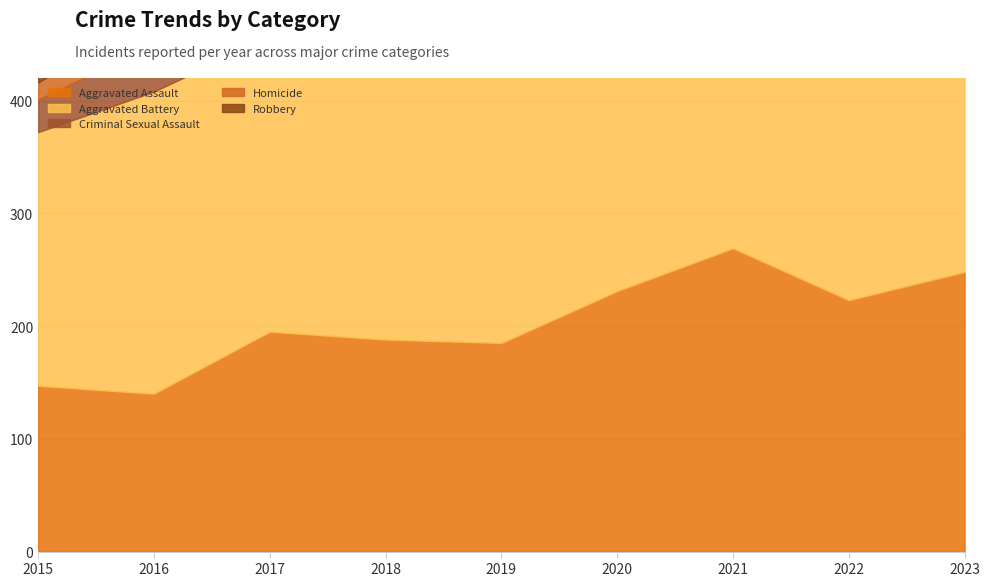

True or false: Homicide has a value of 26 at 2019.

True